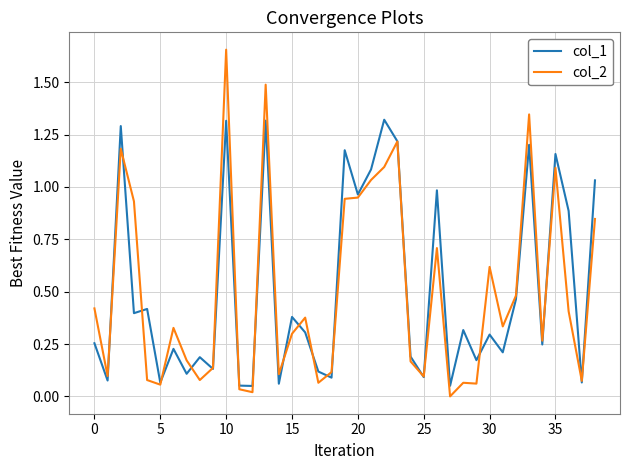

Which series has the largest range (max minus min)?

col_2